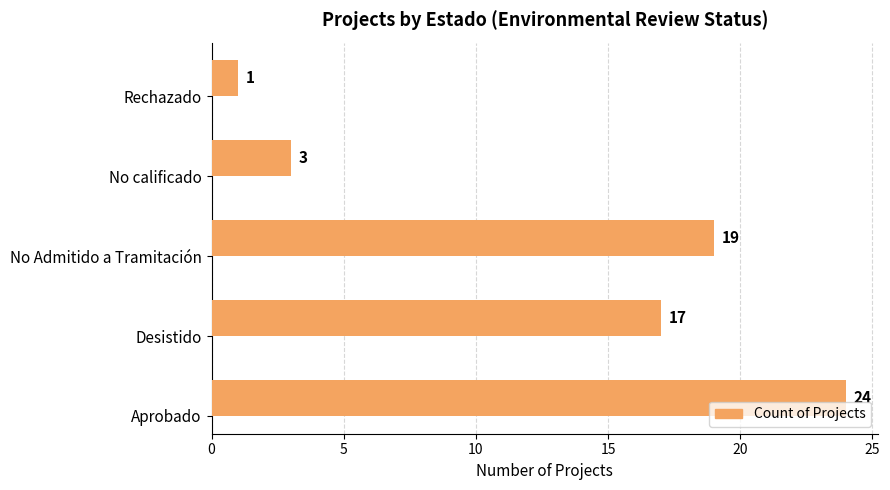

How many data points are less than 17?

2